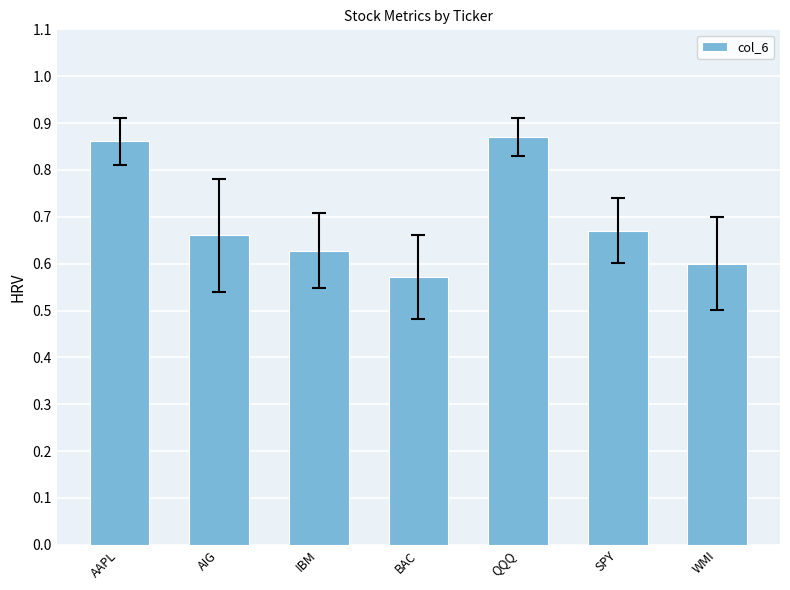

What is the label of the 1st bar from the left?

AAPL